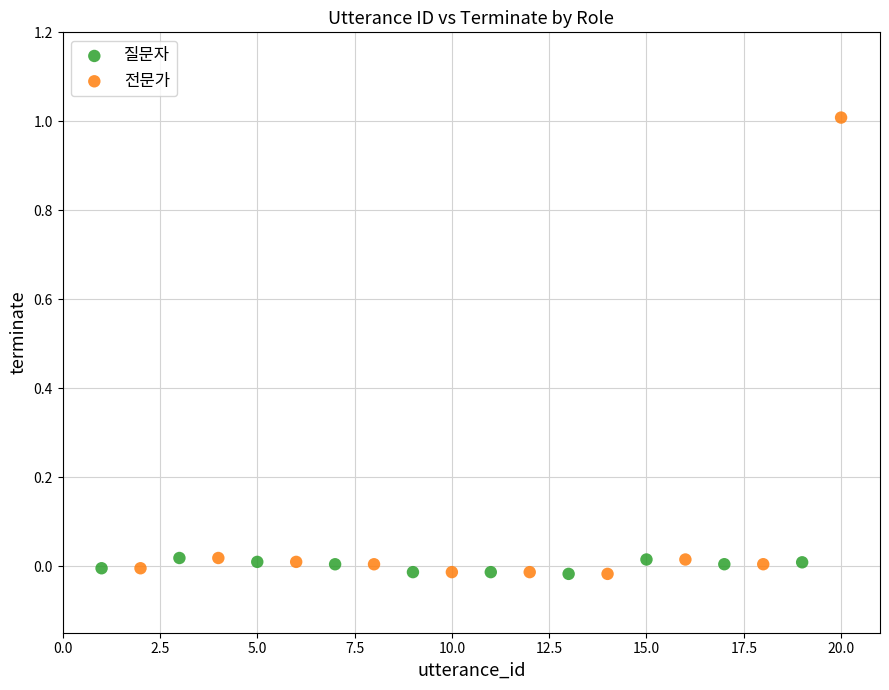

Which series has the widest spread of Y values?

전문가